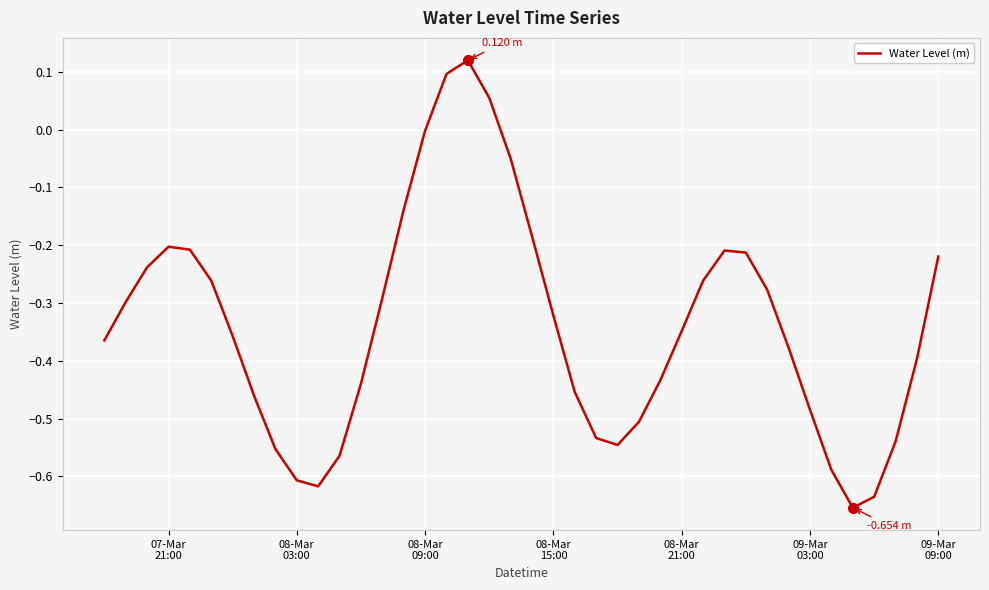

How many lines are shown in the chart?

1